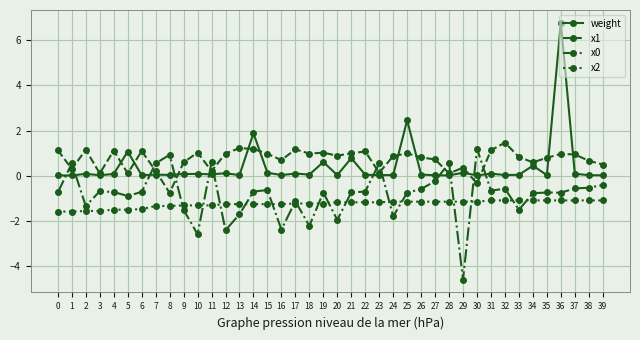

What is the sum of the x2 values at 35 and 5?

-2.6